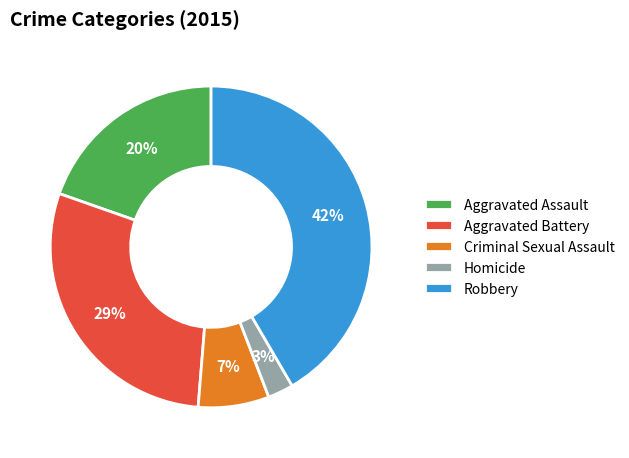

Between Criminal Sexual Assault and Aggravated Assault, which is larger?

Aggravated Assault